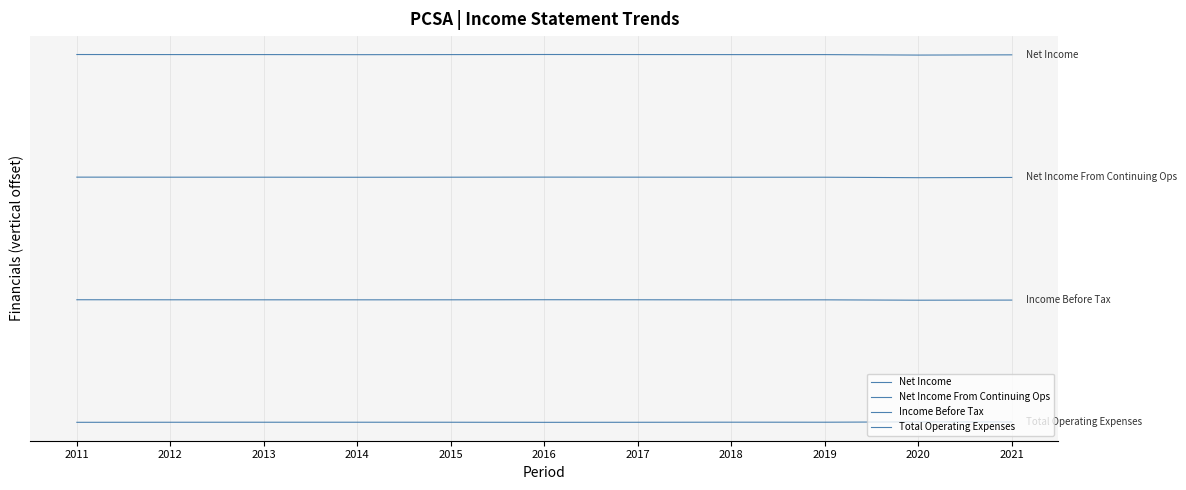

True or false: Income Before Tax and Total Operating Expenses cross at least once.

False